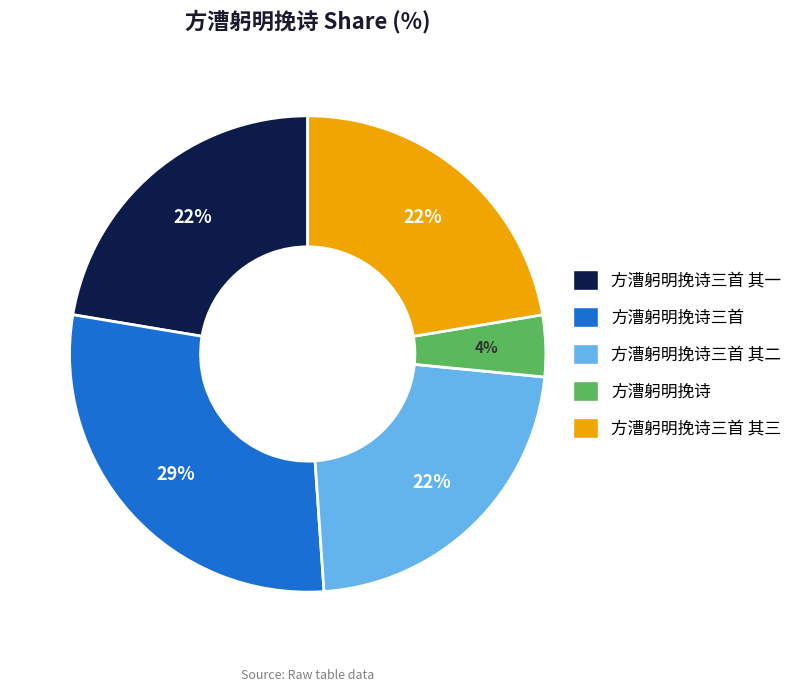

Which category has the biggest portion of the pie?

方漕躬明挽诗三首